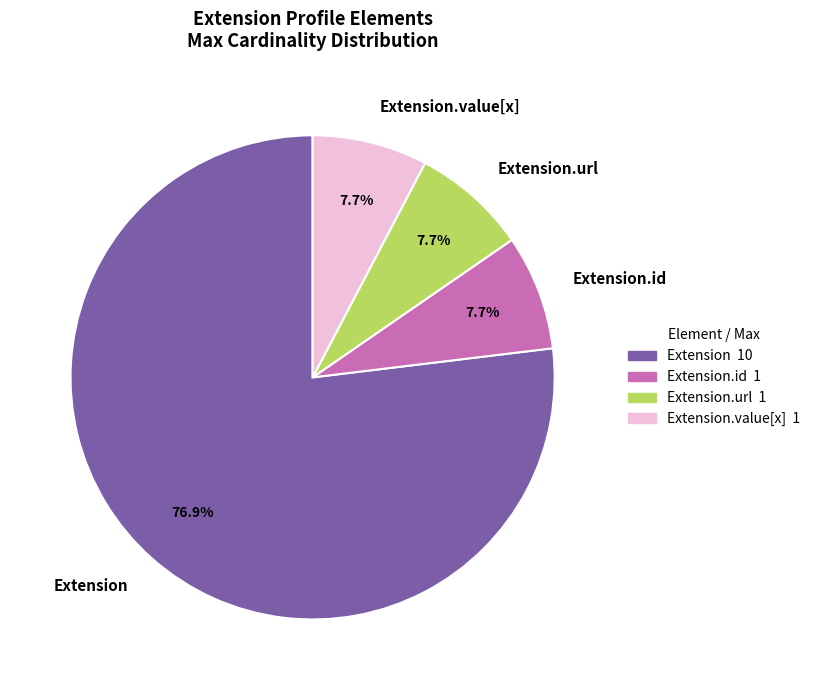

What is the largest slice in the pie chart?

Extension